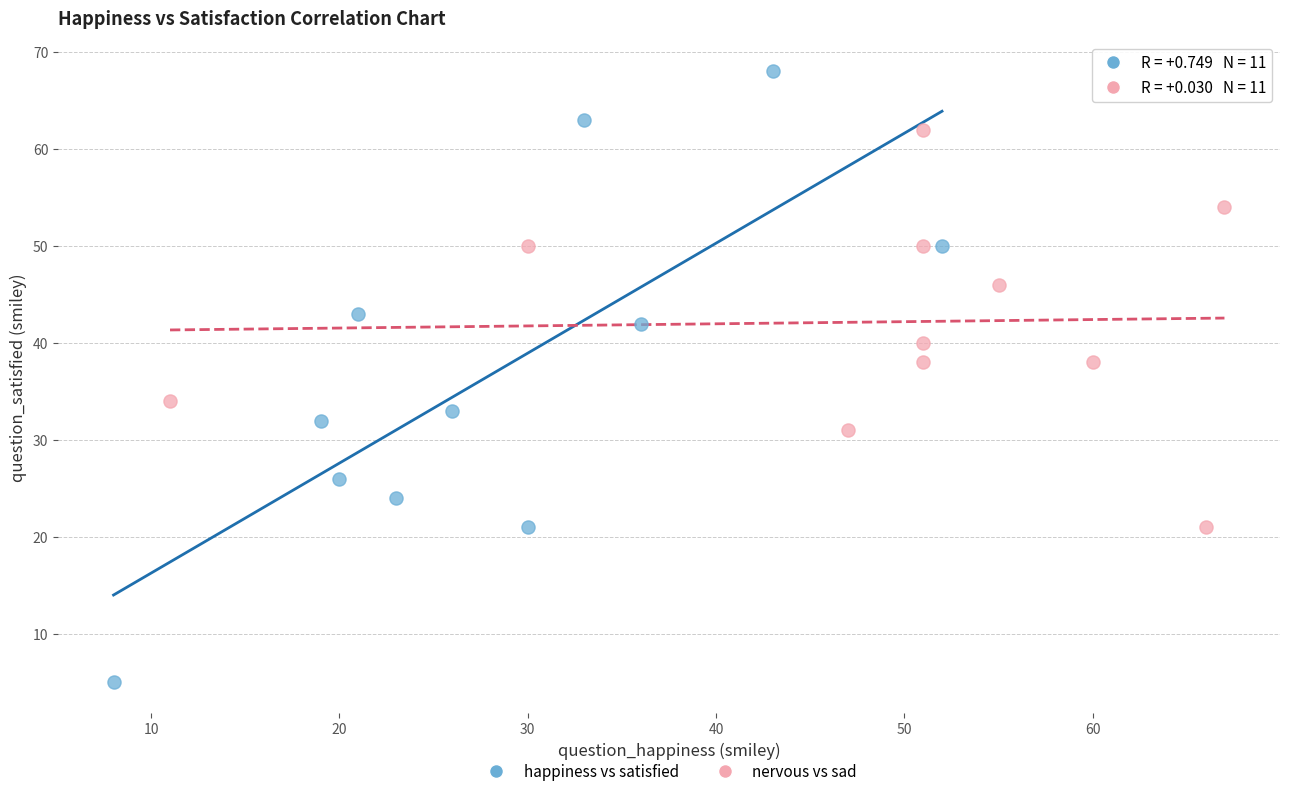

What are all the series names shown in the legend?

happiness vs satisfied, nervous vs sad